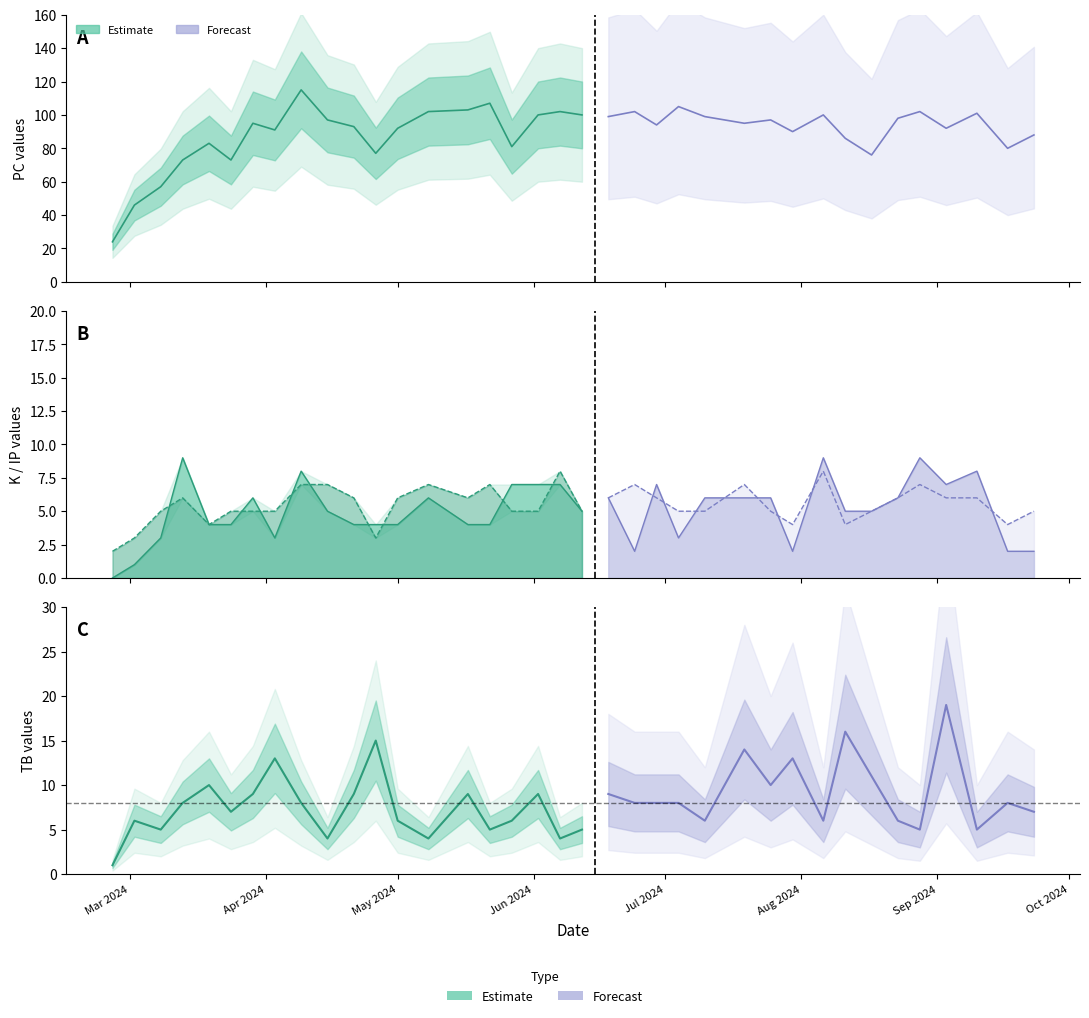

What is the average value of the K series?

5